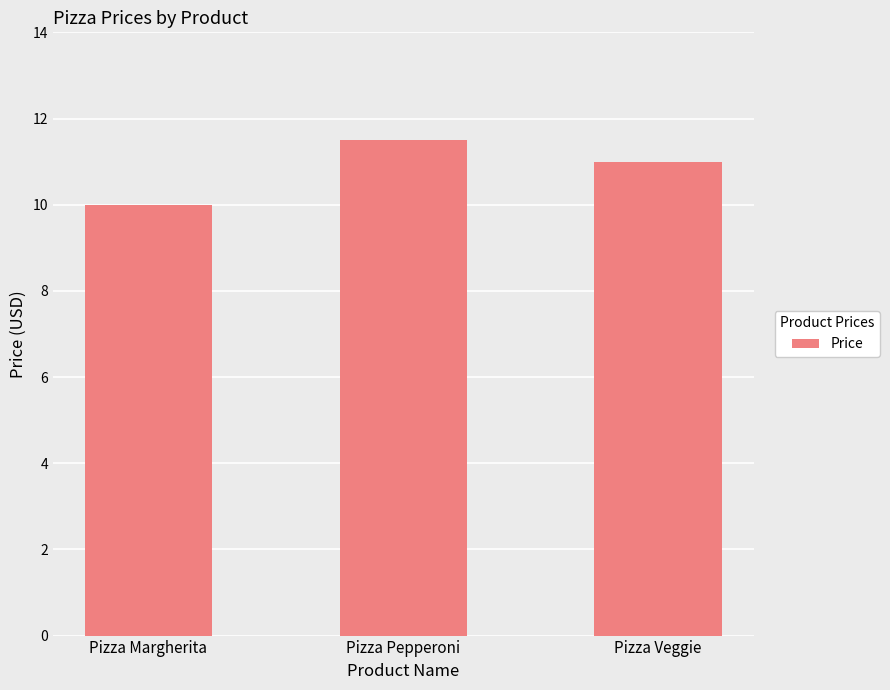

What is the average value?

10.8